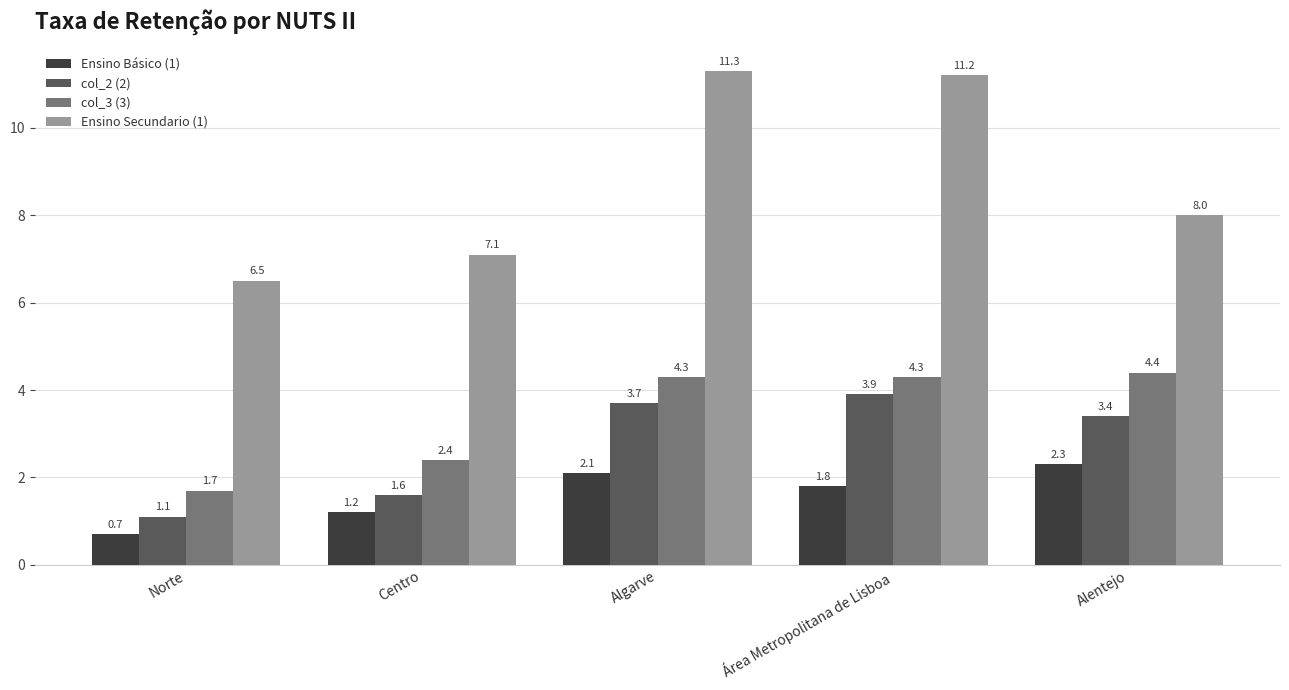

What is the smallest value displayed?

0.7